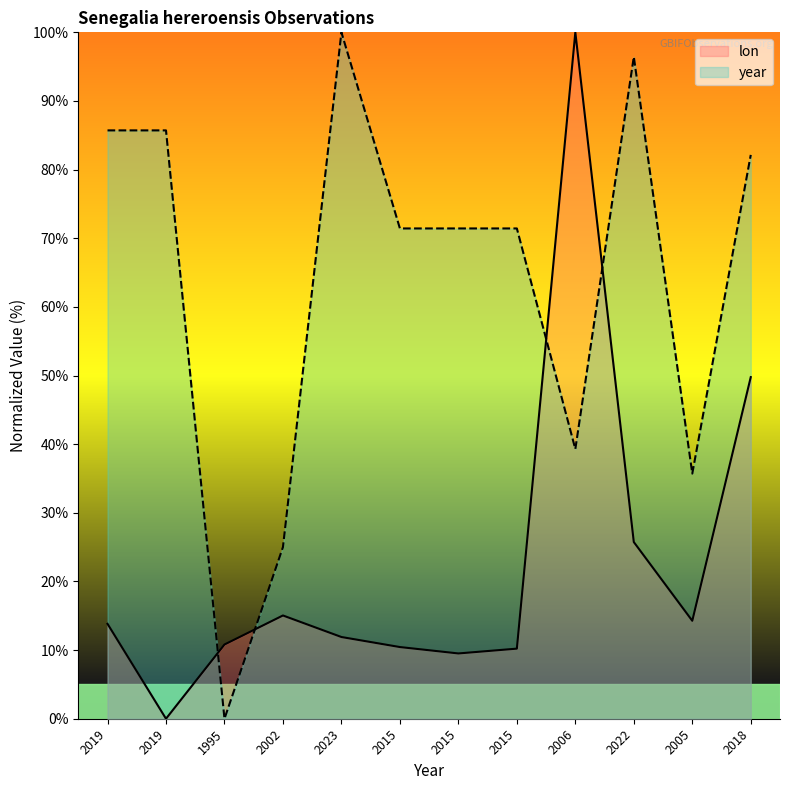

Which series has the largest total across all categories?

year